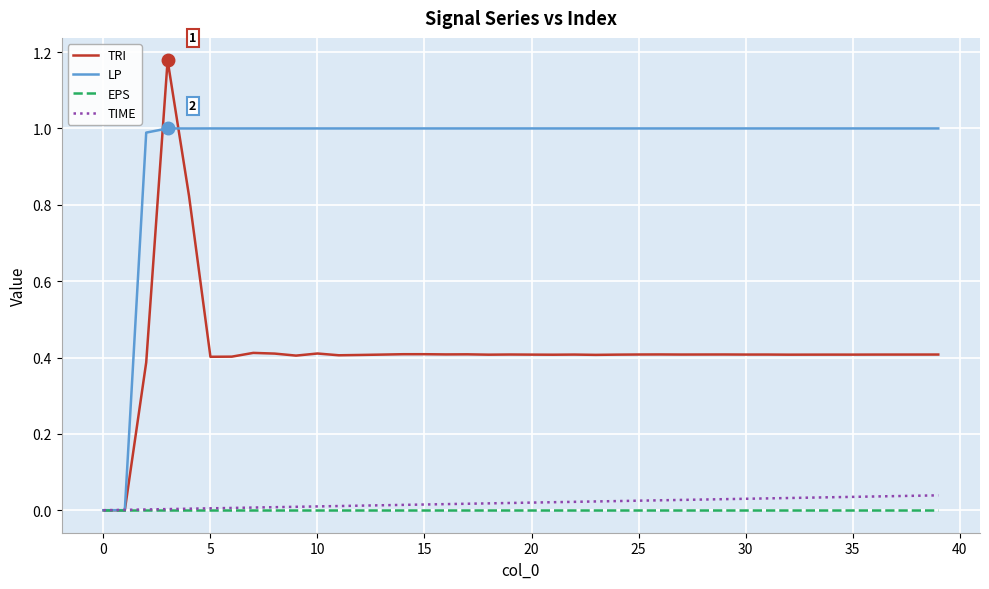

Which series has the largest range (max minus min)?

TRI